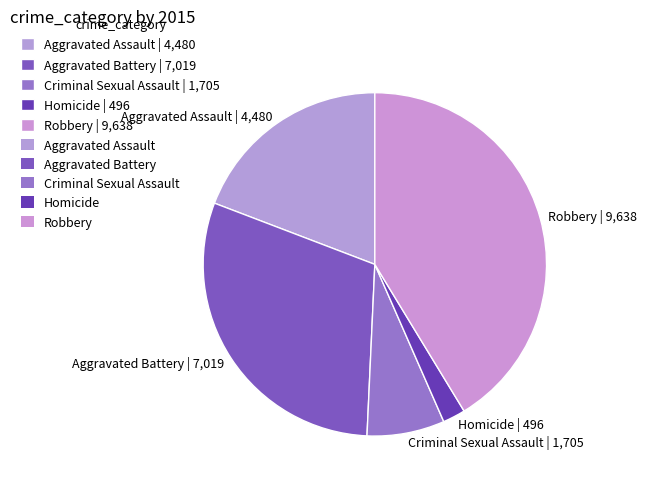

Which category has the smallest portion of the pie?

Homicide